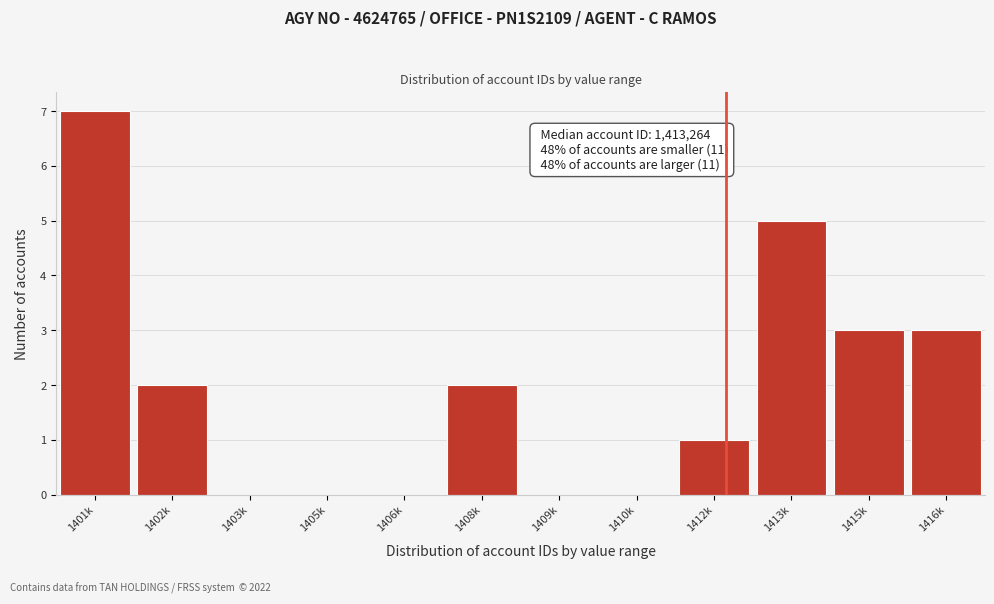

Reading right to left, what are all the values shown in this chart?

1416k=3	1415k=3	1413k=5	1412k=1	1410k=0	1409k=0	1408k=2	1406k=0	1405k=0	1403k=0	1402k=2	1401k=7